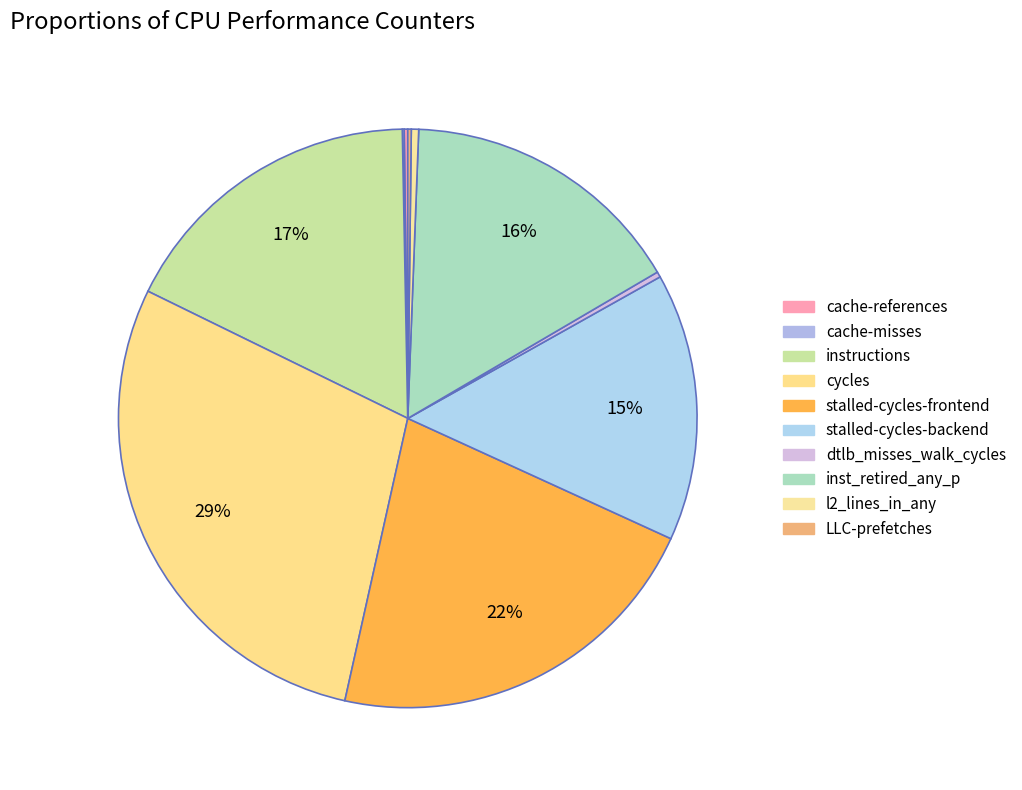

How much of the chart is everything except inst_retired_any_p?

84.0%